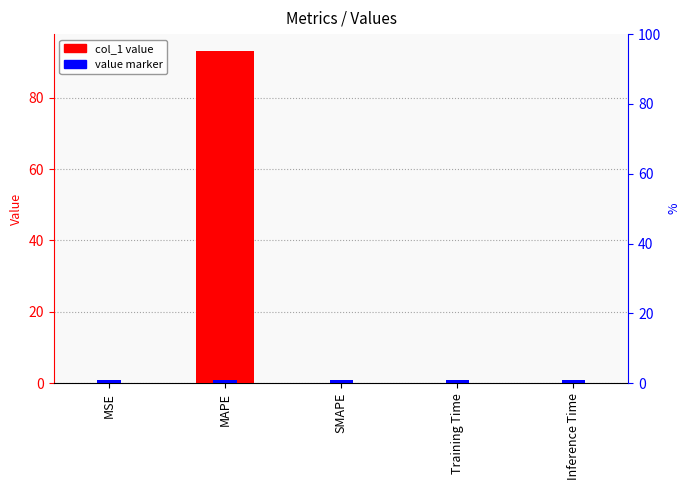

Reading right to left, transcribe all the data shown in this chart.

col_1: Inference Time=0.0	Training Time=0.0	SMAPE=0.0	MAPE=93.2	MSE=0.0
value marker: Inference Time=0.9	Training Time=0.9	SMAPE=0.9	MAPE=0.9	MSE=0.9